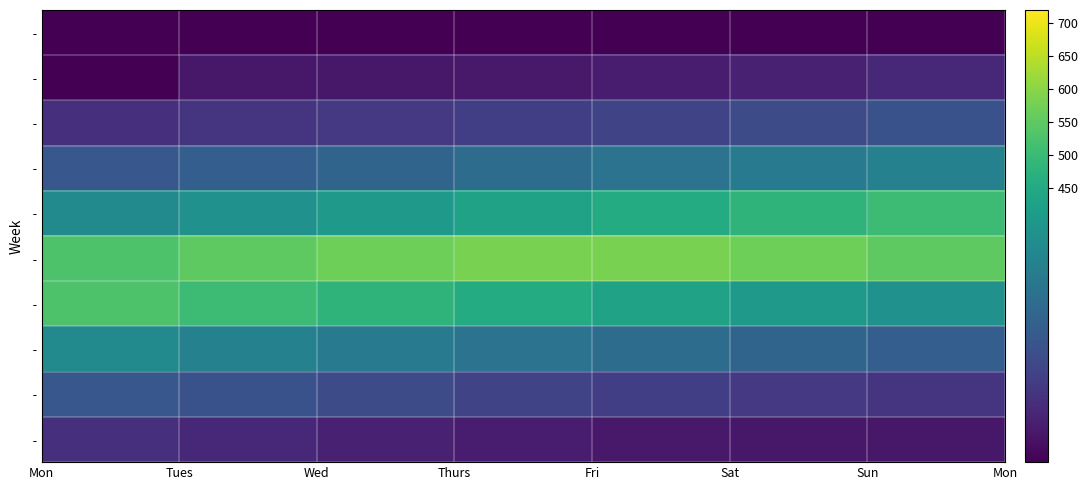

What is the maximum value shown in the chart?

583